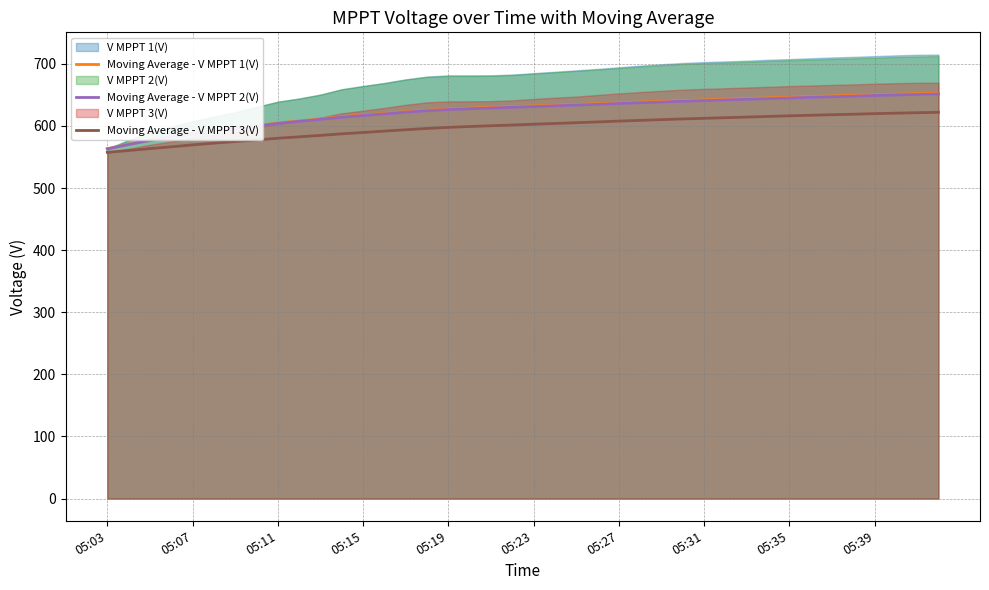

True or false: Moving Average - V MPPT 1(V) and Moving Average - V MPPT 3(V) intersect in this chart.

False